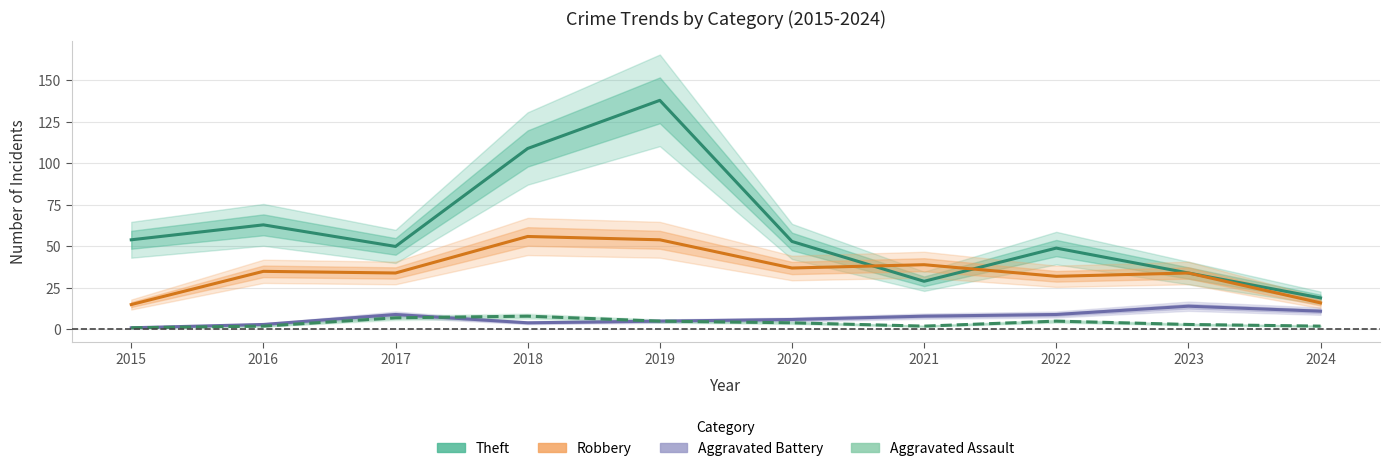

Where is the first local minimum for Aggravated Battery?

2018